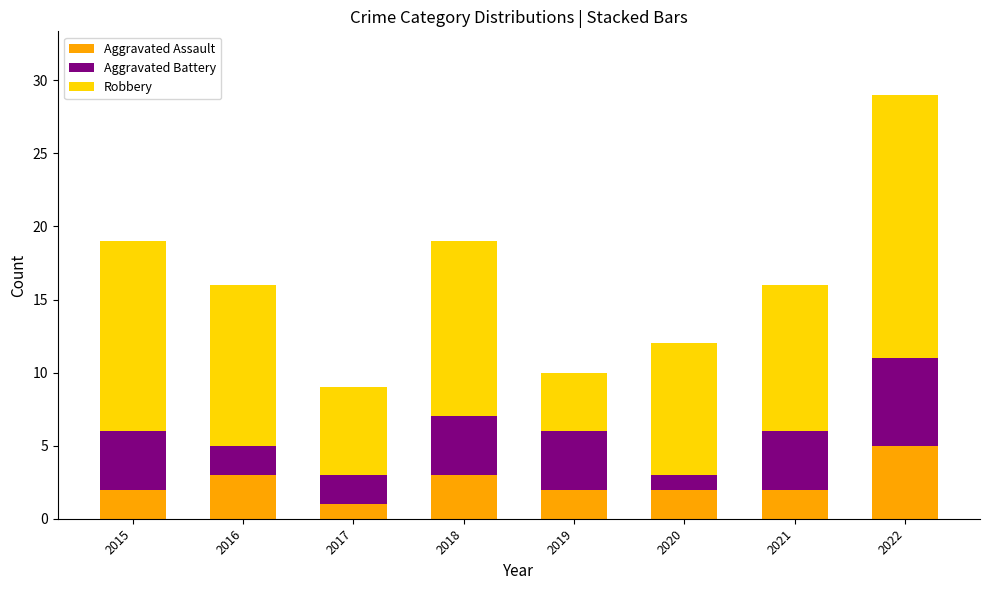

At which label does Aggravated Assault reach its peak?

2022